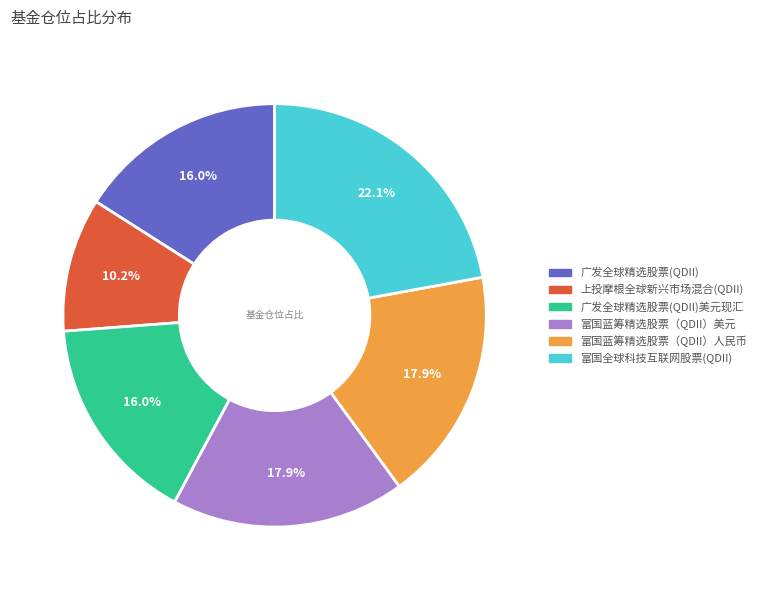

Does any single category account for the majority?

No